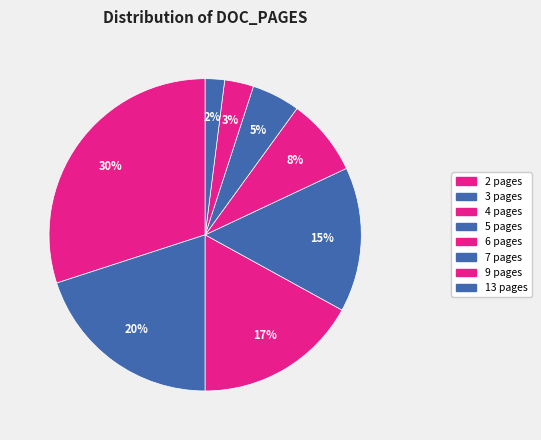

Is 7 pages the majority of the pie?

No